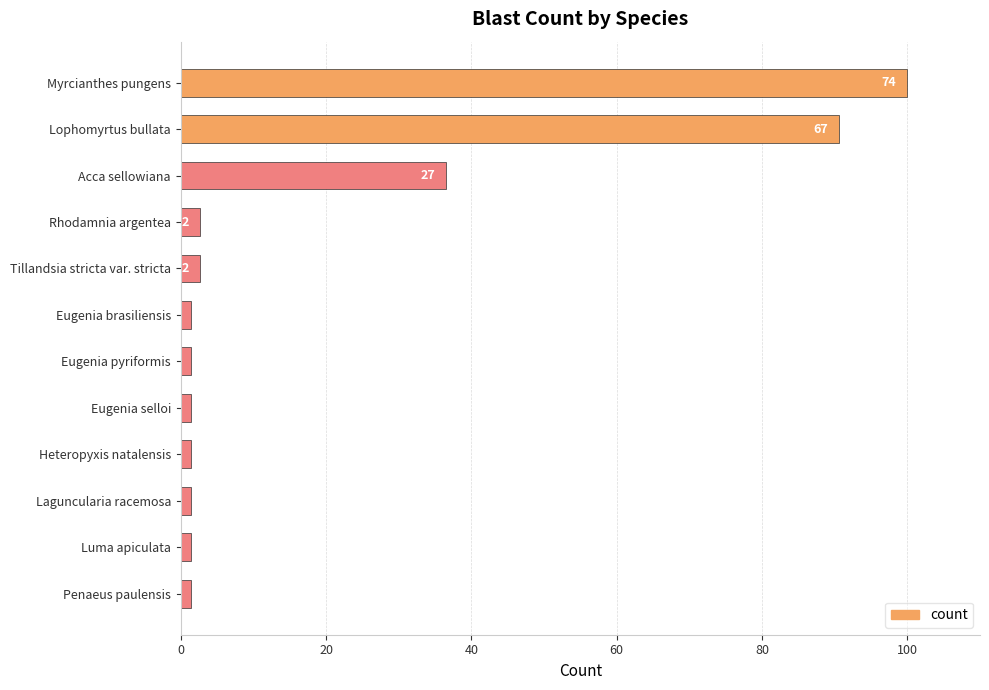

Does the chart contain stacked bars?

No